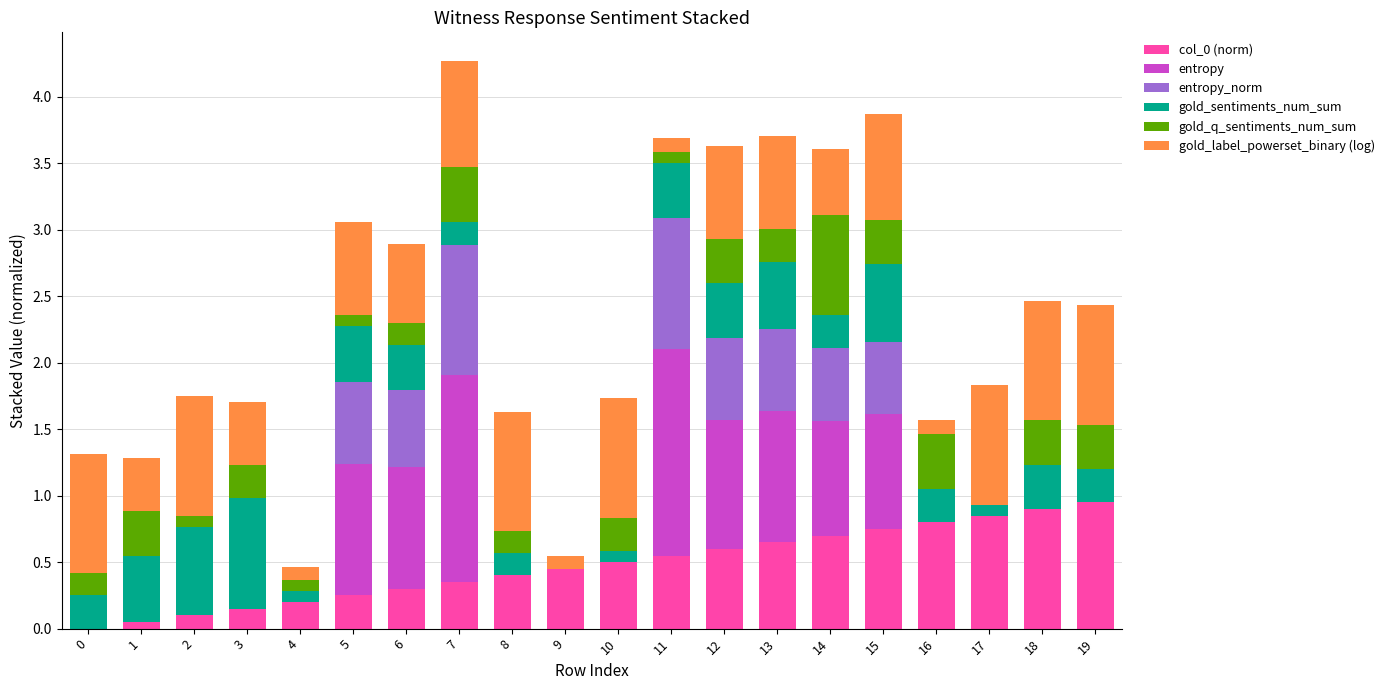

Is it true that col_0 (norm) equals 0.6 at 12?

True